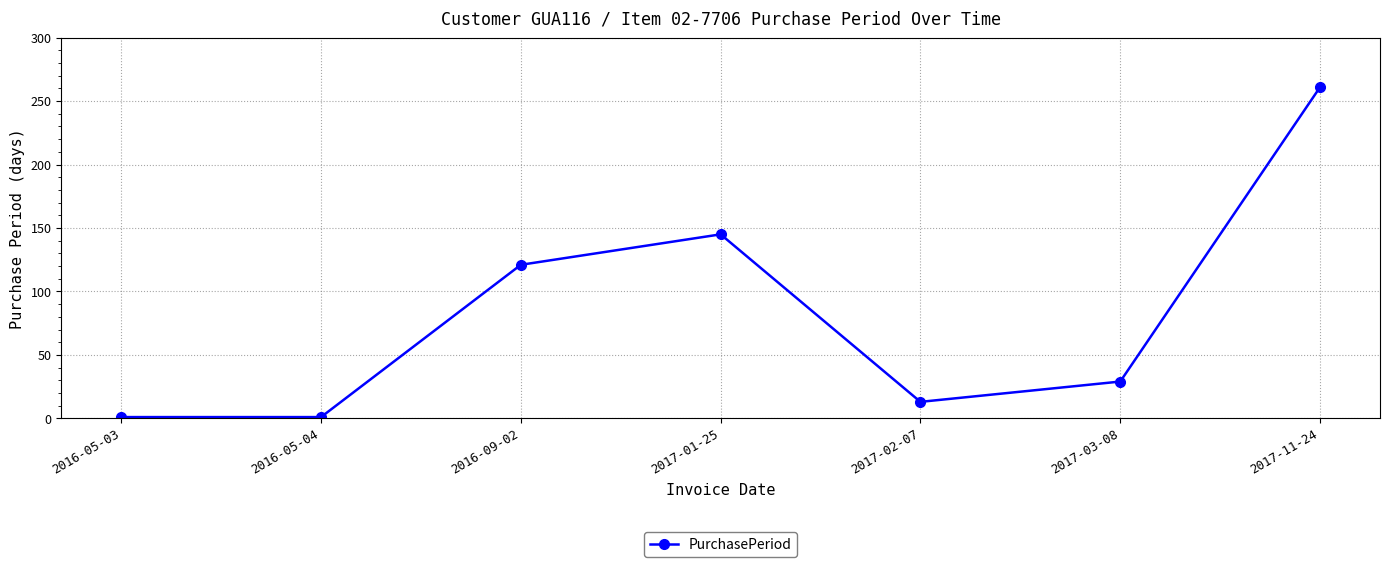

Reading right to left, list all the values displayed in this chart.

2017-11-24=261	2017-03-08=29	2017-02-07=13	2017-01-25=145	2016-09-02=121	2016-05-04=1	2016-05-03=1